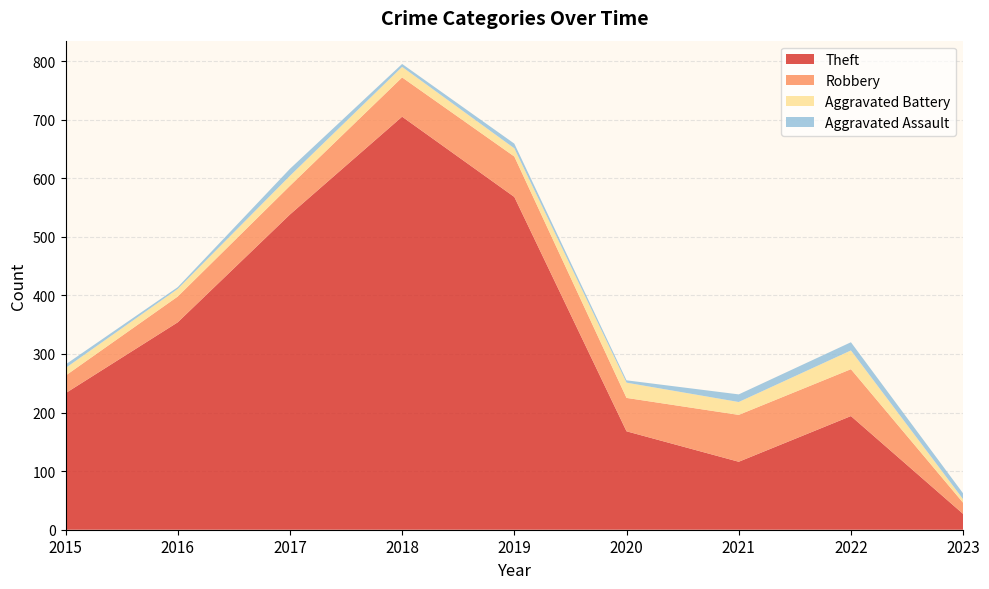

Reading left to right, transcribe all the data shown in this chart.

Theft: 233	354	538	705	568	168	116	194	27
Robbery: 30	44	49	67	69	57	80	80	19
Aggravated Battery: 13	13	17	18	14	26	22	32	6
Aggravated Assault: 6	3	12	5	8	4	13	14	10